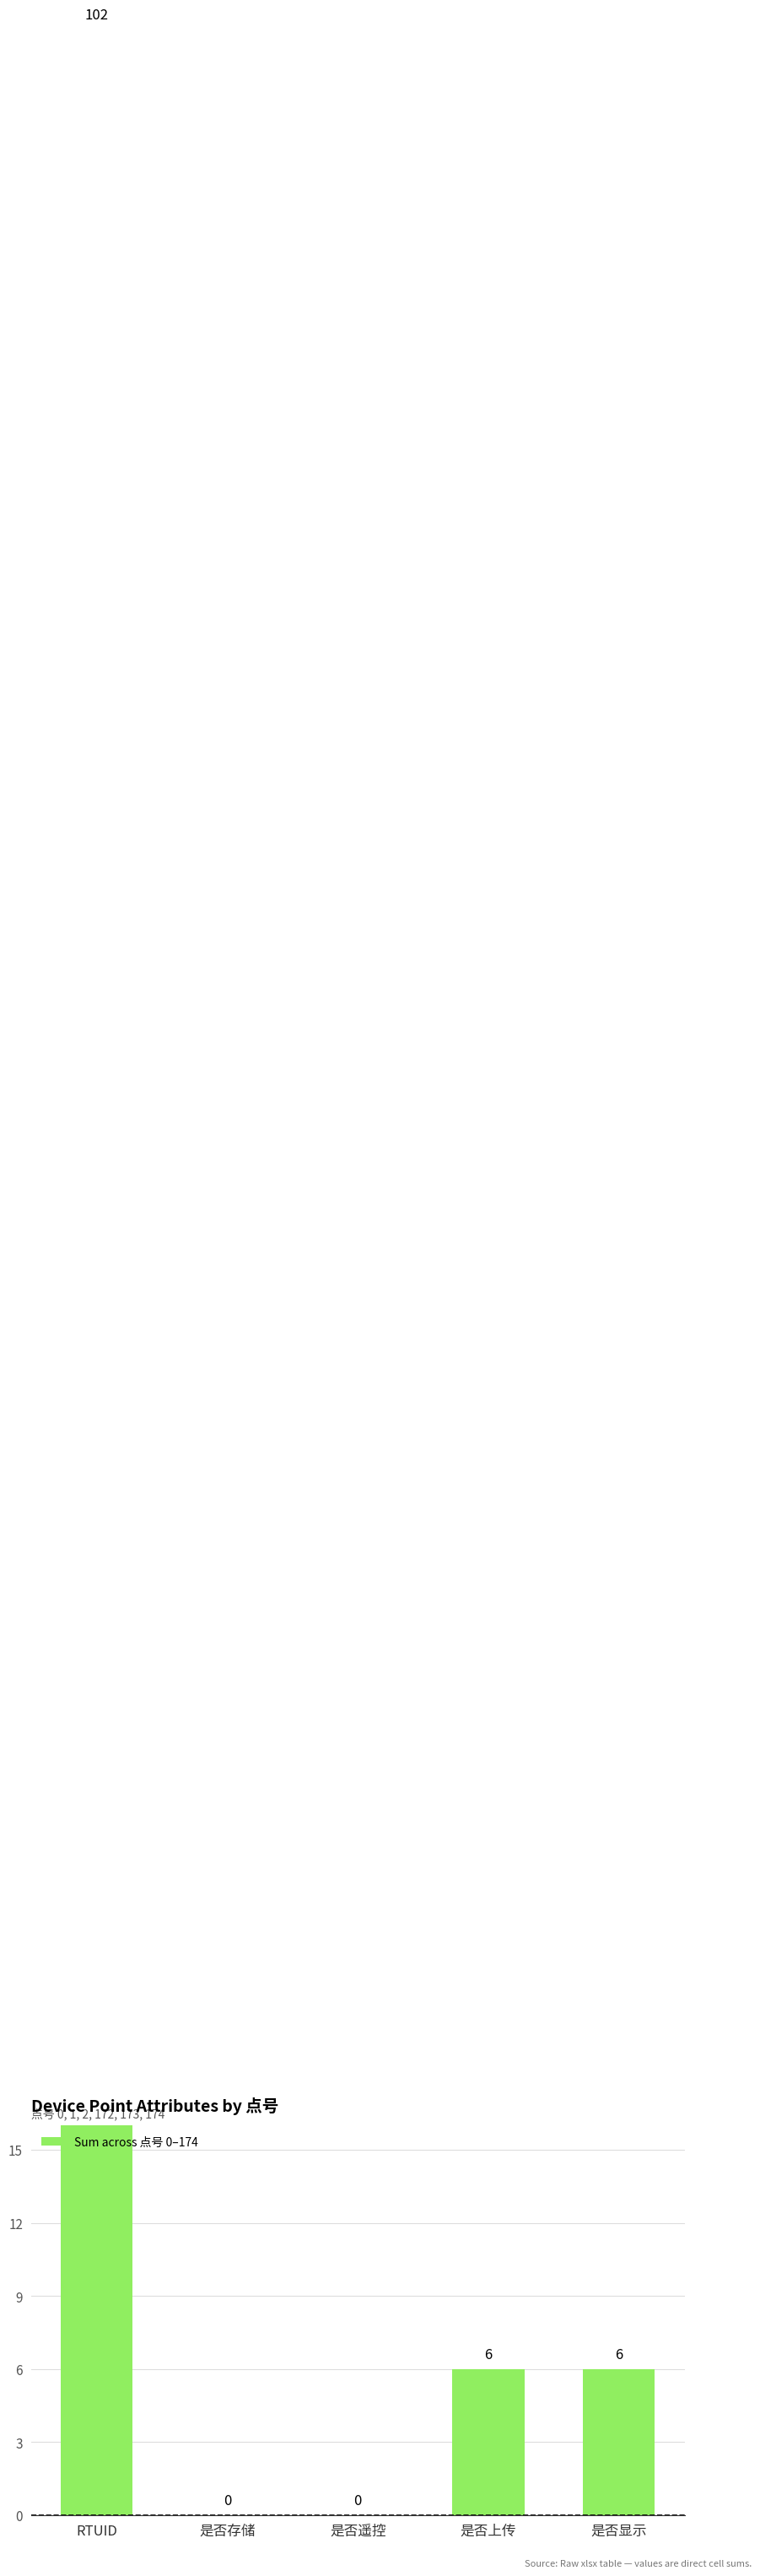

What is the difference between the maximum and minimum values?

102